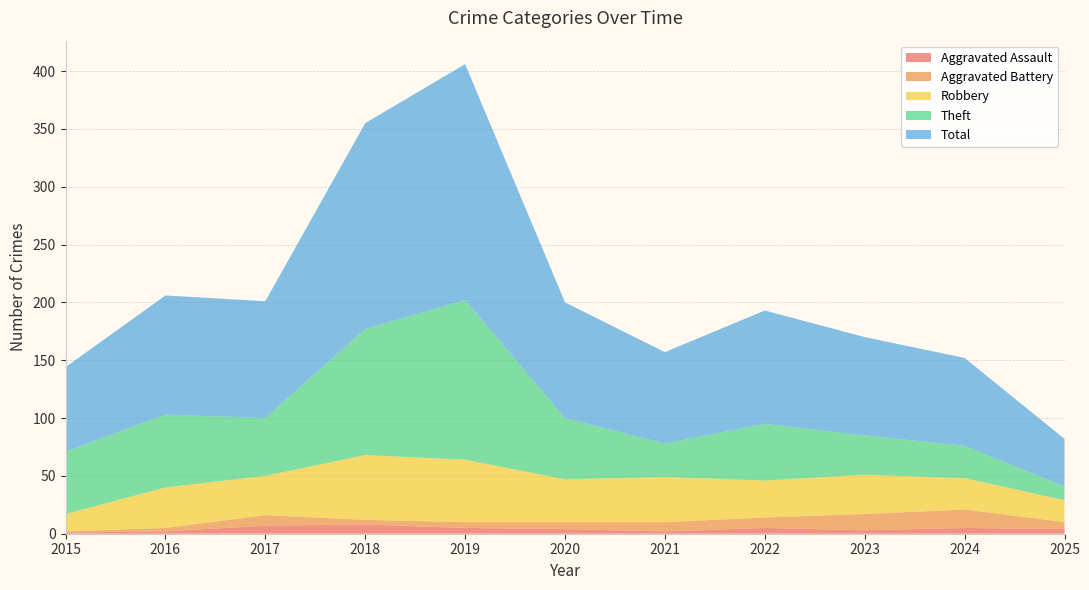

Reading left to right, extract all data points from this chart.

Aggravated Assault: 2015=1	2016=2	2017=7	2018=8	2019=5	2020=4	2021=2	2022=5	2023=3	2024=5	2025=4
Aggravated Battery: 2015=1	2016=3	2017=9	2018=4	2019=5	2020=6	2021=8	2022=9	2023=14	2024=16	2025=6
Robbery: 2015=15	2016=35	2017=34	2018=56	2019=54	2020=37	2021=39	2022=32	2023=34	2024=27	2025=19
Theft: 2015=54	2016=63	2017=50	2018=109	2019=138	2020=53	2021=29	2022=49	2023=34	2024=28	2025=12
Total: 2015=73	2016=103	2017=101	2018=178	2019=204	2020=100	2021=79	2022=98	2023=85	2024=76	2025=41